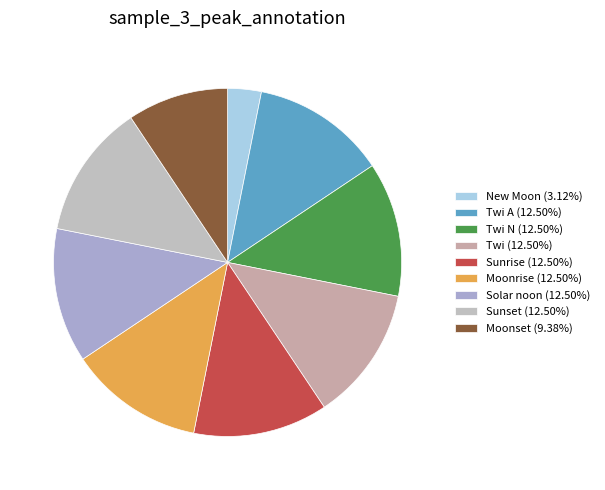

To the nearest percent, what is the average slice percentage?

11%